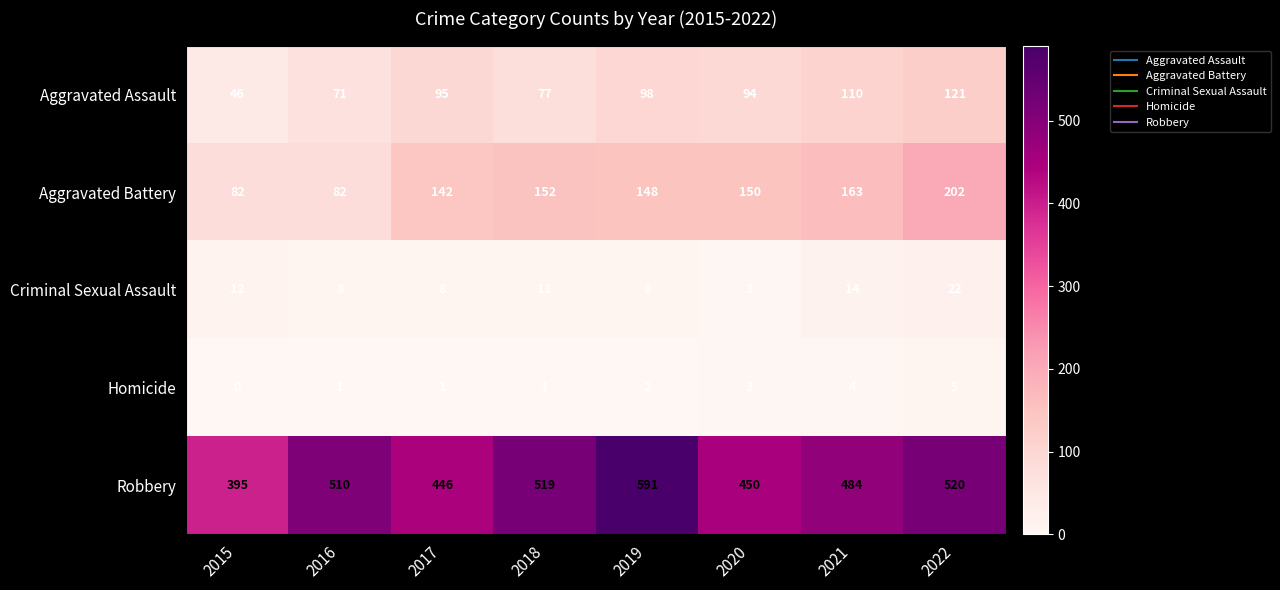

At 2022, list the series in order from smallest to largest.

Homicide, Criminal Sexual Assault, Aggravated Assault, Aggravated Battery, Robbery